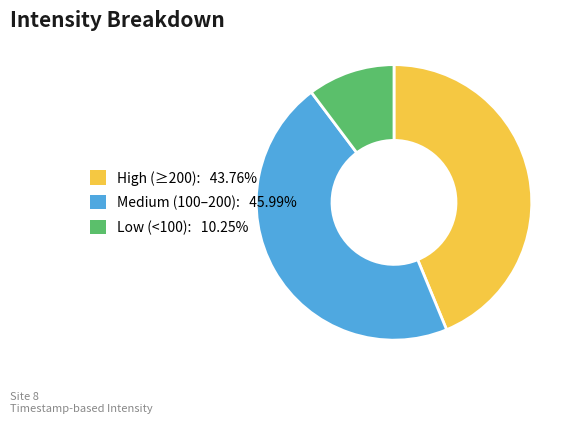

How many slices are in this pie chart?

3